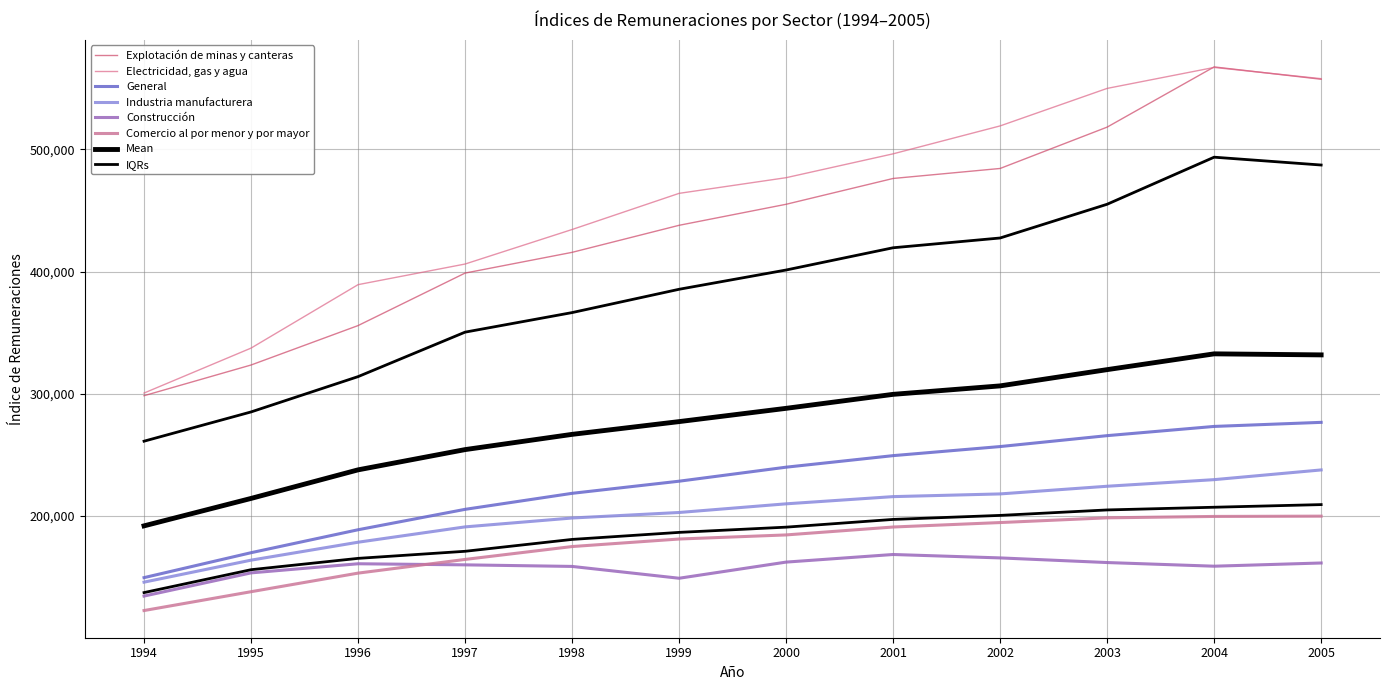

How many data points in Explotación de minas y canteras are above 455094?

5